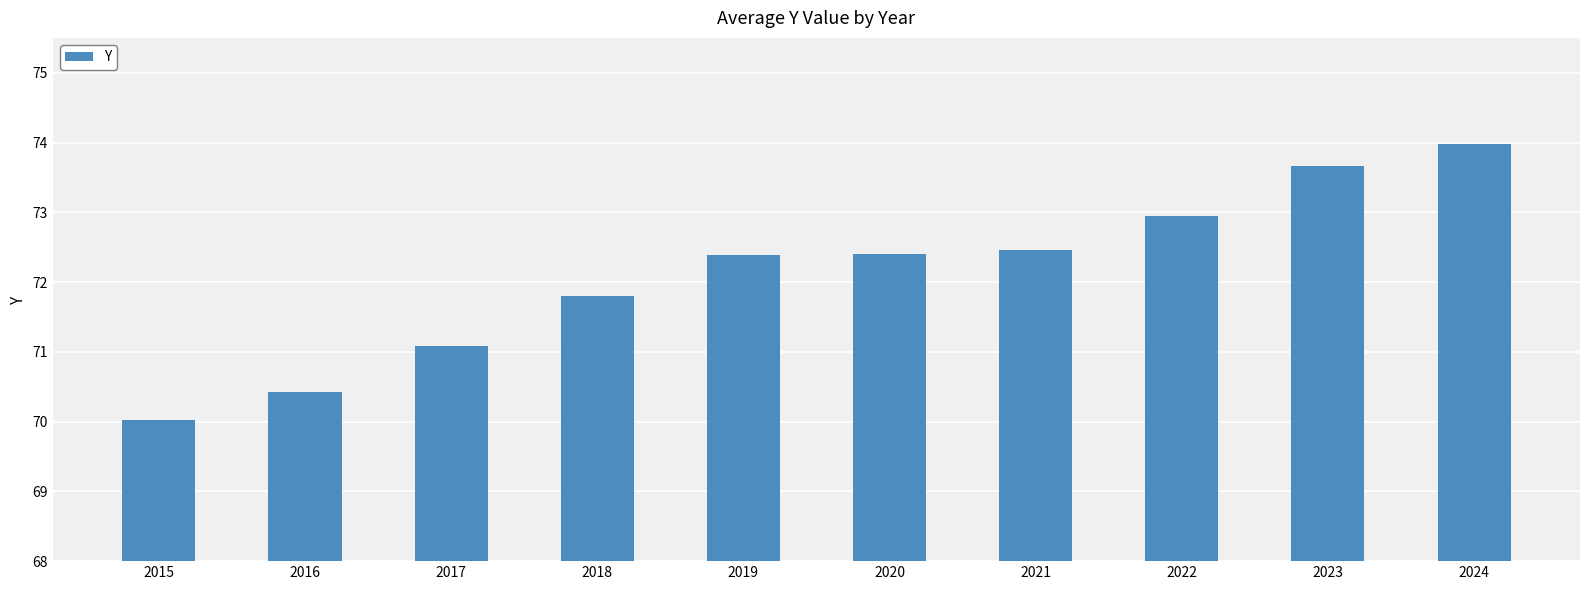

What is the sum of all values?

721.2